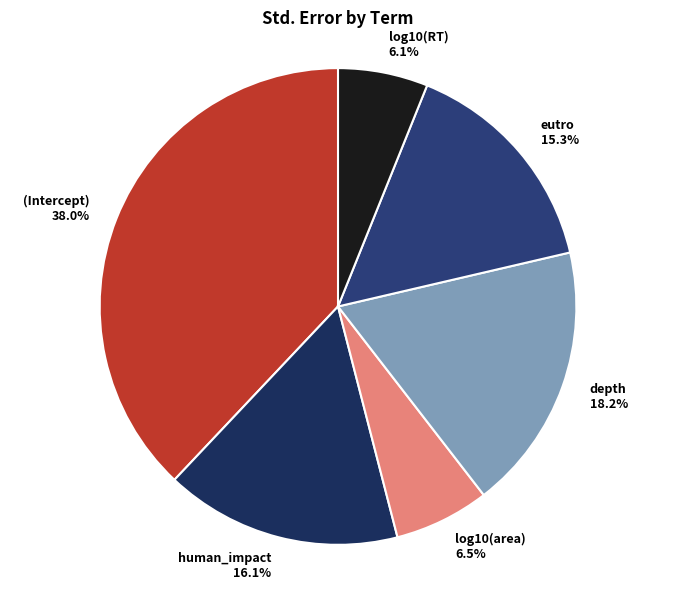

The log10(RT) slice represents 6% of the pie. True or false?

True